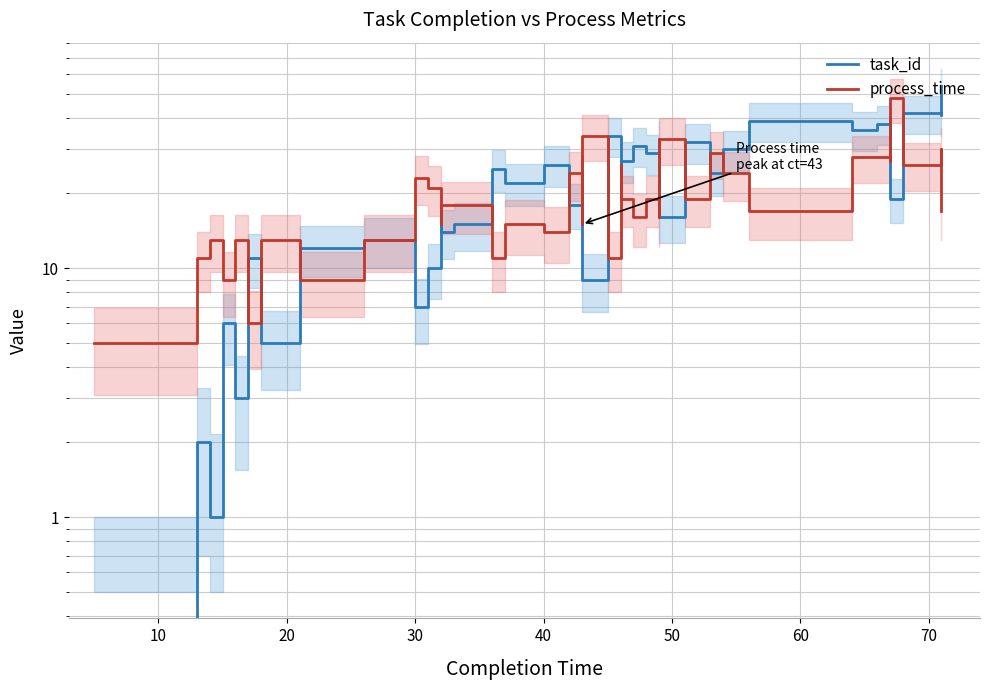

Which series ends up on top after the final intersection of process_time and task_id?

task_id